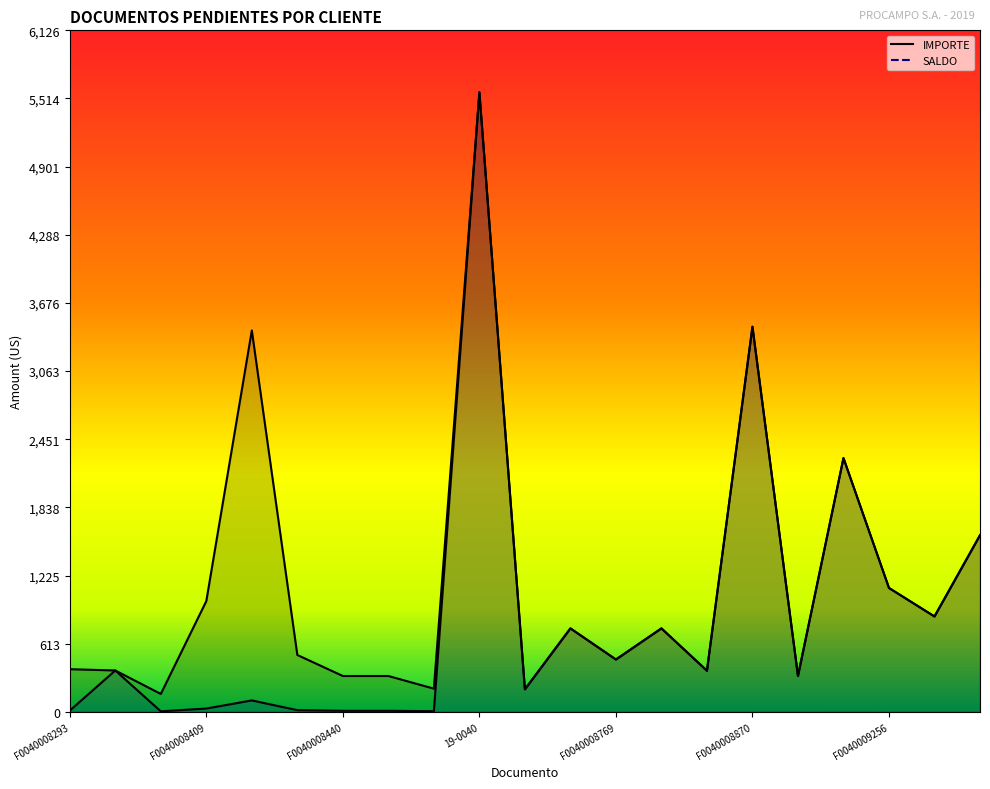

At which category does IMPORTE reach its first local valley?

F0040008400